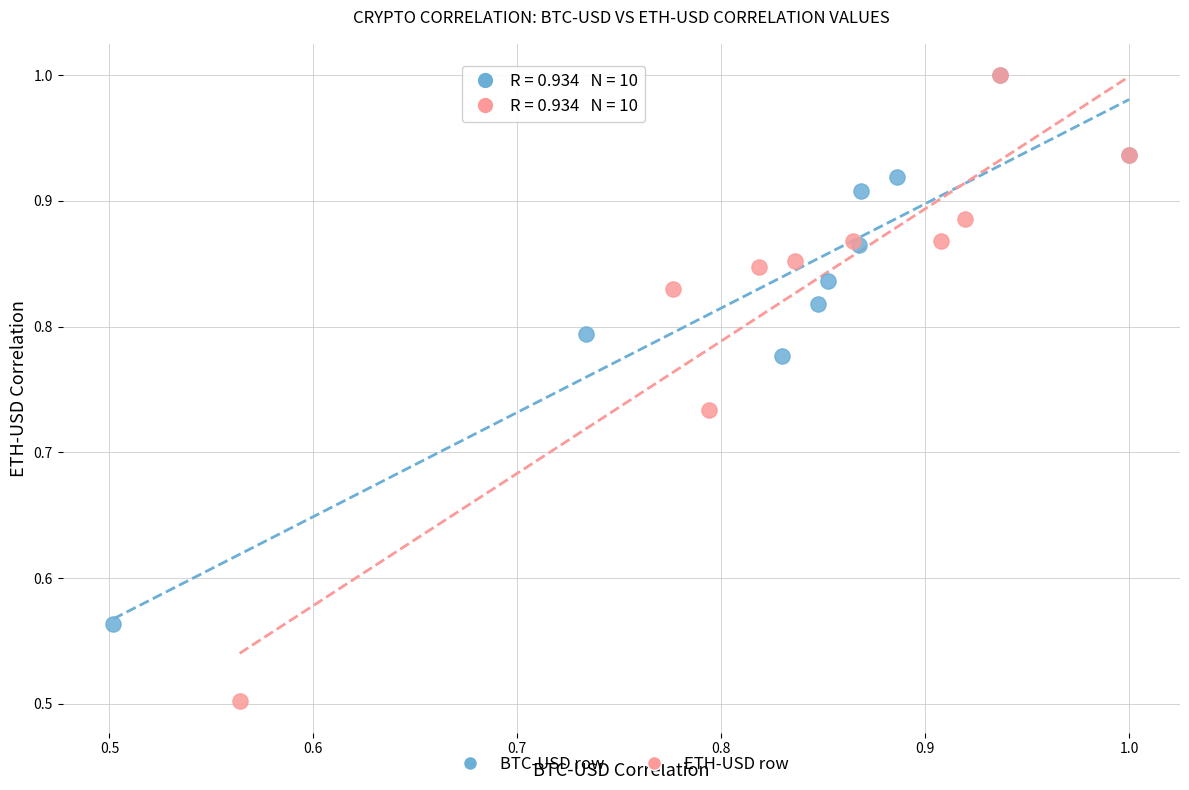

Which series reaches the minimum Y coordinate?

ETH-USD row